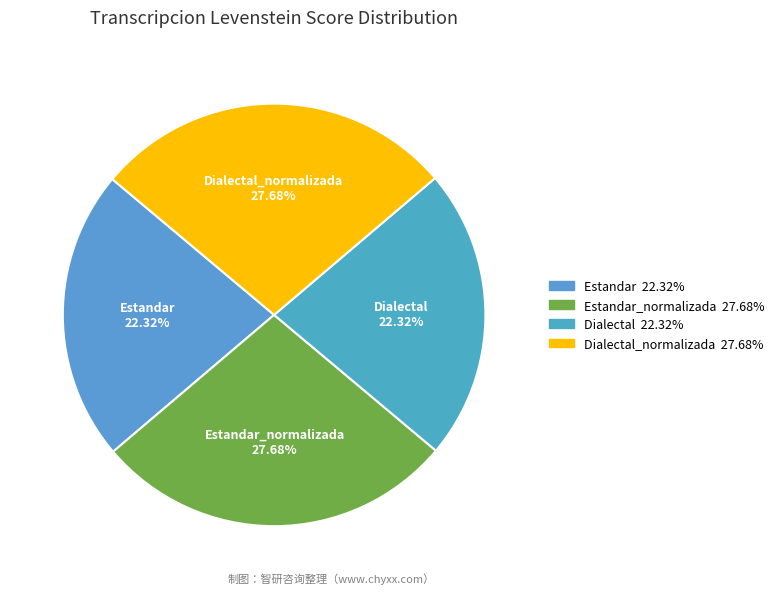

To the nearest percent, what is the difference between the largest and smallest slice percentages?

5%